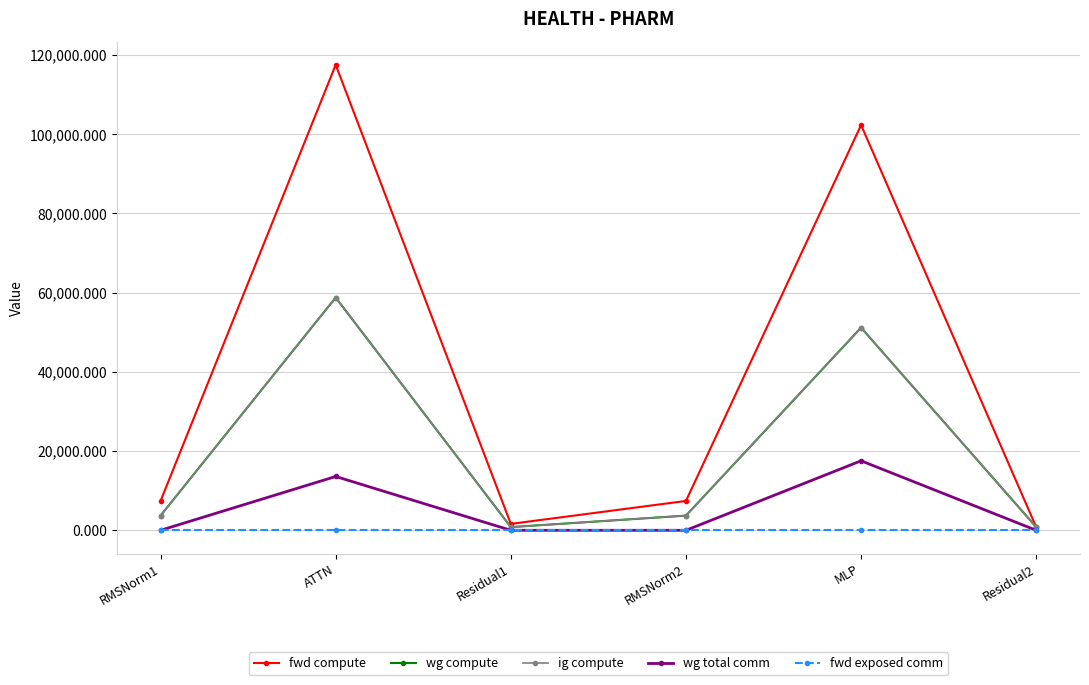

Reading left to right, list all the values displayed in this chart.

fwd compute: 7412.1	117550.3	1618.7	7412.1	102342.7	809.4
wg compute: 3706.1	58775.1	809.4	3706.1	51171.3	809.4
ig compute: 3706.1	58775.1	809.4	3706.1	51171.3	809.4
wg total comm: 0.0	13591.5	0.0	0.0	17550.6	0.0
fwd exposed comm: 0.0	0.0	0.0	0.0	0.0	0.0